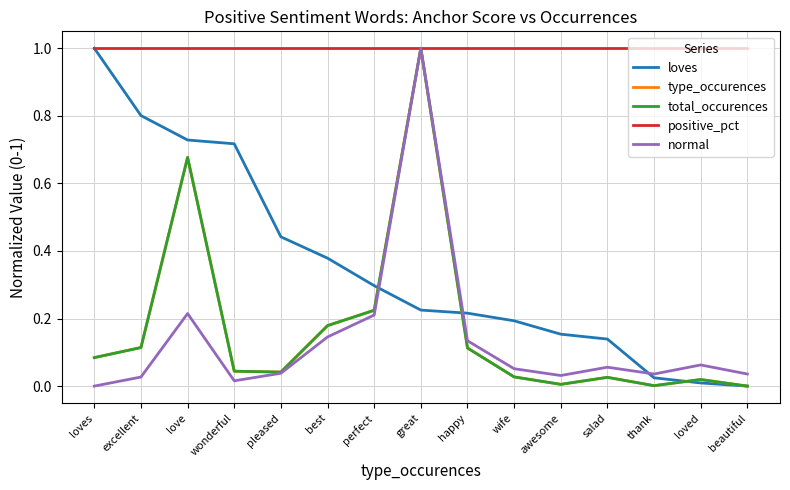

True or false: type_occurences and positive_pct cross at least once.

False